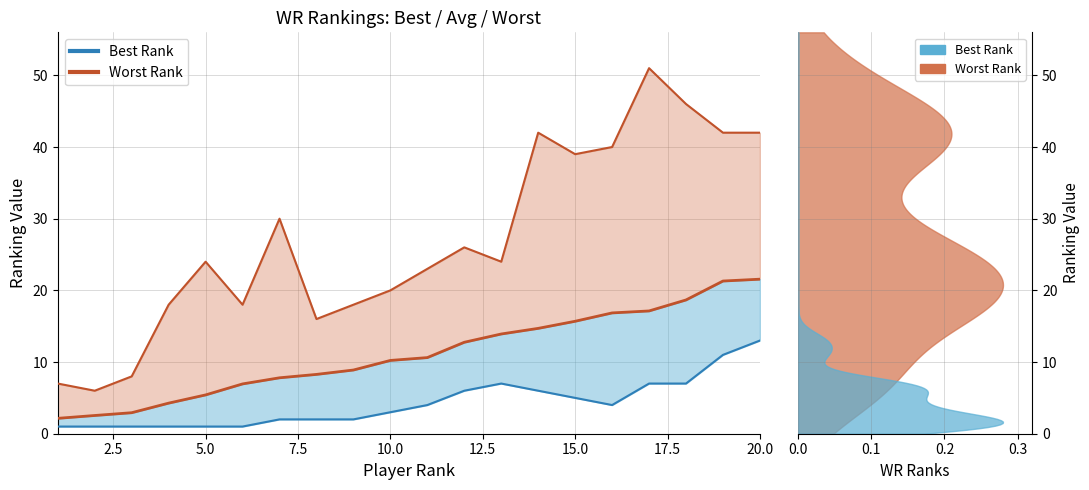

Read the Best Rank value at Demaryius Thomas.

1.0